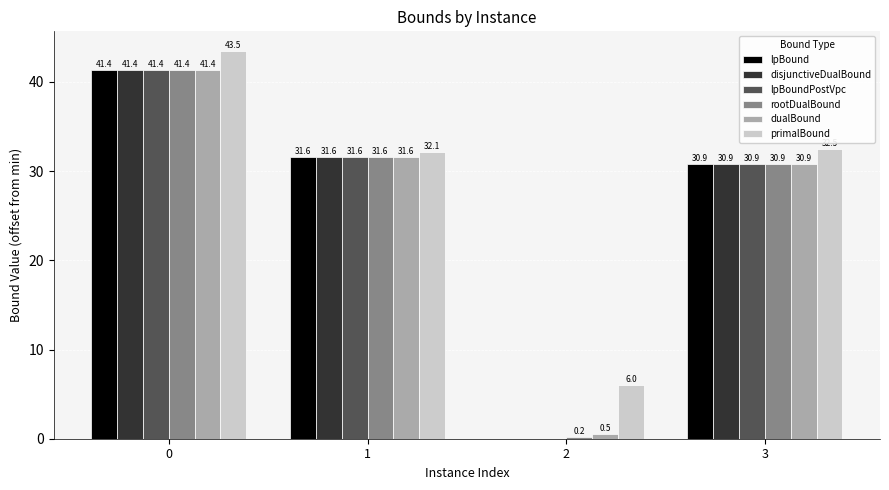

Reading right to left, extract all data points from this chart.

lpBound: 3=30.9	2=0.0	1=31.6	0=41.4
disjunctiveDualBound: 3=30.9	2=0.0	1=31.6	0=41.4
lpBoundPostVpc: 3=30.9	2=0.0	1=31.6	0=41.4
rootDualBound: 3=30.9	2=0.2	1=31.6	0=41.4
dualBound: 3=30.9	2=0.5	1=31.6	0=41.4
primalBound: 3=32.5	2=6.0	1=32.1	0=43.5